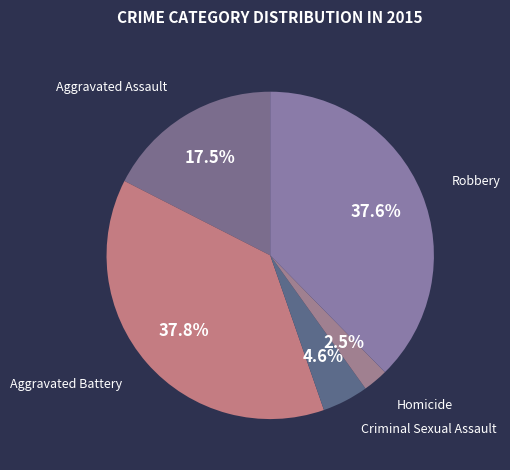

To the nearest percent, what is the average slice percentage?

20%